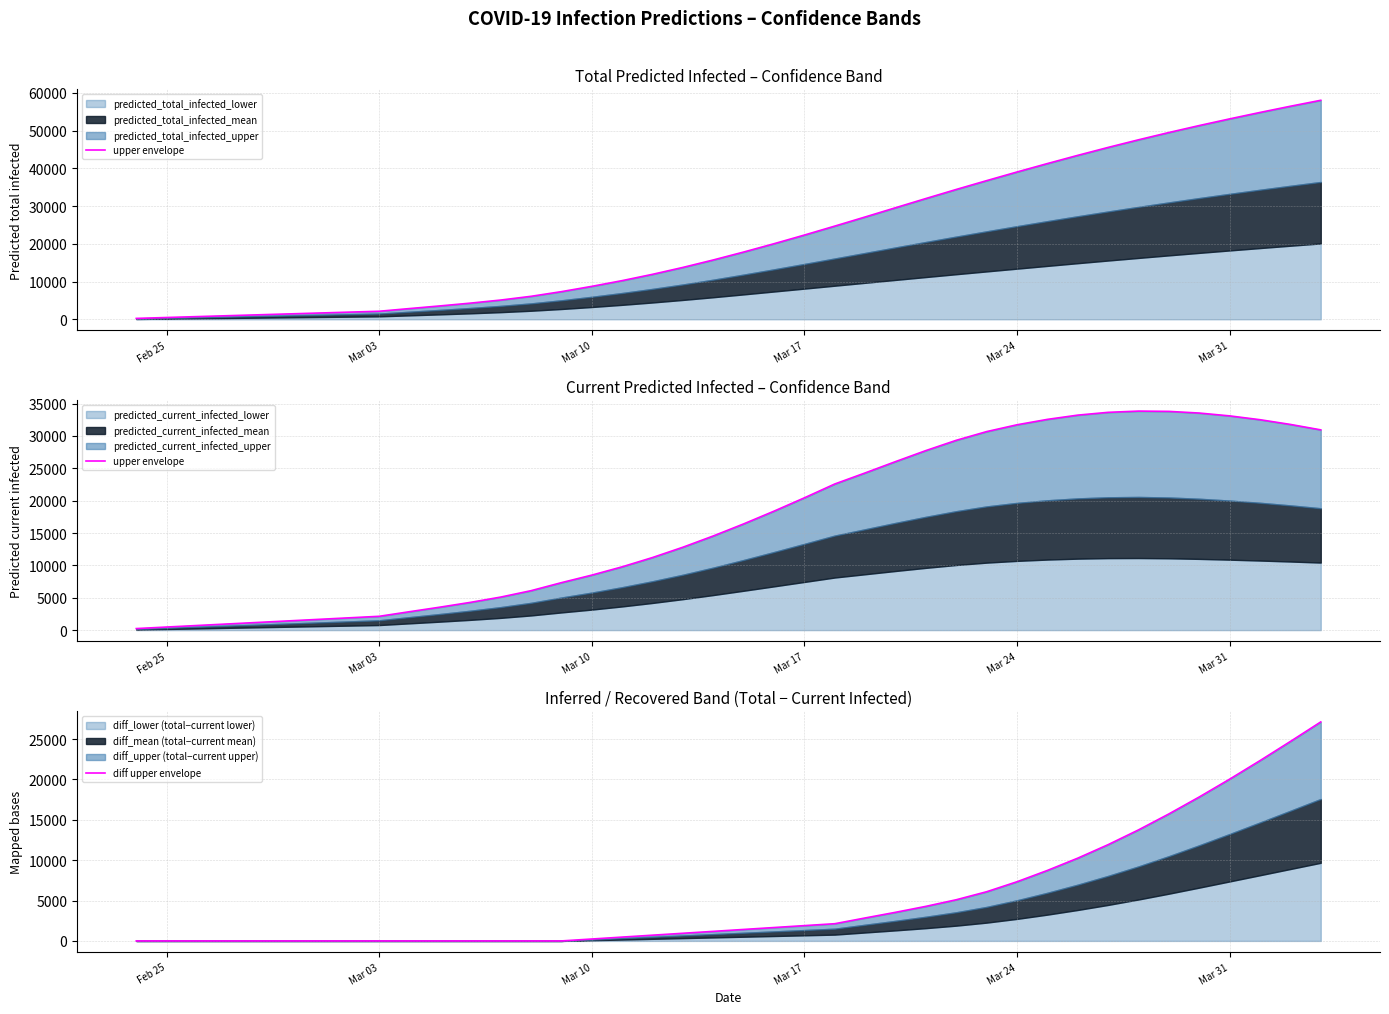

True or false: diff upper envelope and upper envelope intersect in this chart.

False